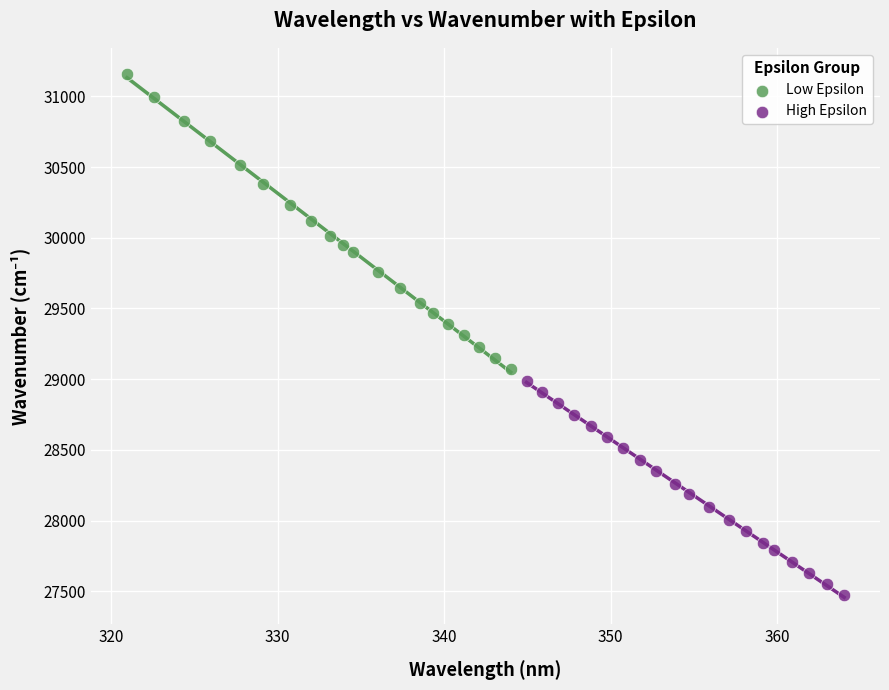

Which series reaches the maximum Y coordinate?

Low Epsilon